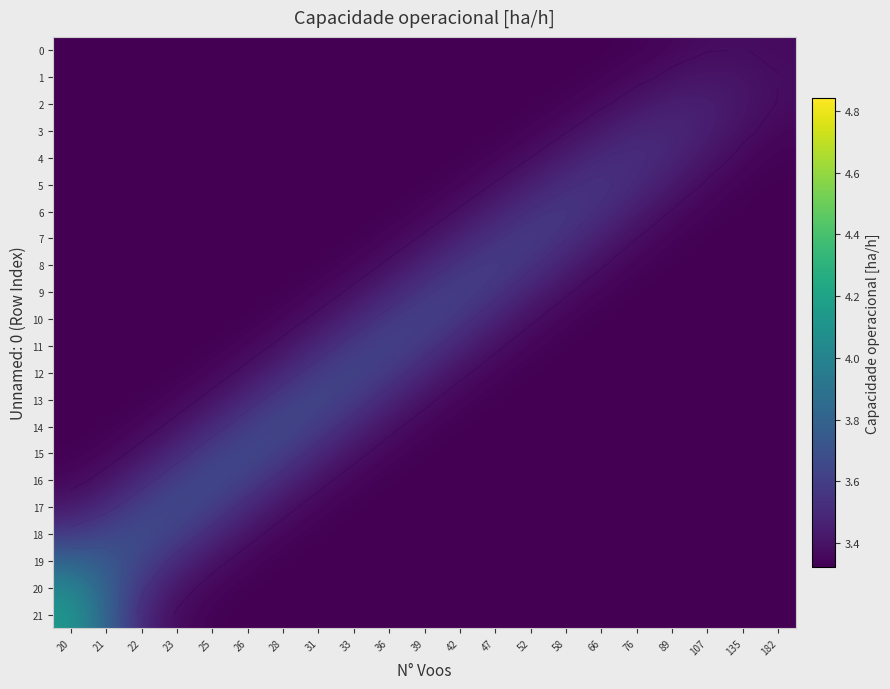

Reading right to left, list all the values displayed in this chart.

row_0: 3.4	3.4	3.4	3.3	3.3	3.3	3.3	3.3	3.3	3.3	3.3	3.3	3.3	3.3	3.3	3.3	3.3	3.3	3.3	3.3	3.3
row_1: 3.4	3.4	3.4	3.4	3.4	3.3	3.3	3.3	3.3	3.3	3.3	3.3	3.3	3.3	3.3	3.3	3.3	3.3	3.3	3.3	3.3
row_2: 3.4	3.4	3.5	3.5	3.4	3.4	3.3	3.3	3.3	3.3	3.3	3.3	3.3	3.3	3.3	3.3	3.3	3.3	3.3	3.3	3.3
row_3: 3.3	3.4	3.5	3.5	3.5	3.4	3.4	3.3	3.3	3.3	3.3	3.3	3.3	3.3	3.3	3.3	3.3	3.3	3.3	3.3	3.3
row_4: 3.3	3.4	3.4	3.5	3.5	3.5	3.4	3.4	3.3	3.3	3.3	3.3	3.3	3.3	3.3	3.3	3.3	3.3	3.3	3.3	3.3
row_5: 3.3	3.3	3.4	3.4	3.5	3.6	3.5	3.4	3.4	3.3	3.3	3.3	3.3	3.3	3.3	3.3	3.3	3.3	3.3	3.3	3.3
row_6: 3.3	3.3	3.3	3.4	3.4	3.5	3.6	3.5	3.5	3.4	3.3	3.3	3.3	3.3	3.3	3.3	3.3	3.3	3.3	3.3	3.3
row_7: 3.3	3.3	3.3	3.3	3.4	3.4	3.5	3.6	3.6	3.5	3.4	3.3	3.3	3.3	3.3	3.3	3.3	3.3	3.3	3.3	3.3
row_8: 3.3	3.3	3.3	3.3	3.3	3.4	3.5	3.6	3.6	3.6	3.5	3.4	3.3	3.3	3.3	3.3	3.3	3.3	3.3	3.3	3.3
row_9: 3.3	3.3	3.3	3.3	3.3	3.3	3.4	3.5	3.6	3.6	3.6	3.5	3.4	3.3	3.3	3.3	3.3	3.3	3.3	3.3	3.3
row_10: 3.3	3.3	3.3	3.3	3.3	3.3	3.3	3.4	3.5	3.6	3.6	3.6	3.5	3.4	3.3	3.3	3.3	3.3	3.3	3.3	3.3
row_11: 3.3	3.3	3.3	3.3	3.3	3.3	3.3	3.3	3.4	3.5	3.6	3.6	3.6	3.5	3.4	3.3	3.3	3.3	3.3	3.3	3.3
row_12: 3.3	3.3	3.3	3.3	3.3	3.3	3.3	3.3	3.3	3.4	3.5	3.6	3.6	3.6	3.5	3.4	3.3	3.3	3.3	3.3	3.3
row_13: 3.3	3.3	3.3	3.3	3.3	3.3	3.3	3.3	3.3	3.3	3.4	3.5	3.6	3.6	3.6	3.5	3.4	3.3	3.3	3.3	3.3
row_14: 3.3	3.3	3.3	3.3	3.3	3.3	3.3	3.3	3.3	3.3	3.3	3.4	3.5	3.6	3.7	3.6	3.5	3.4	3.3	3.3	3.3
row_15: 3.3	3.3	3.3	3.3	3.3	3.3	3.3	3.3	3.3	3.3	3.3	3.3	3.4	3.5	3.6	3.7	3.6	3.5	3.4	3.3	3.3
row_16: 3.3	3.3	3.3	3.3	3.3	3.3	3.3	3.3	3.3	3.3	3.3	3.3	3.3	3.4	3.5	3.6	3.7	3.6	3.5	3.4	3.3
row_17: 3.3	3.3	3.3	3.3	3.3	3.3	3.3	3.3	3.3	3.3	3.3	3.3	3.3	3.3	3.4	3.5	3.6	3.7	3.6	3.5	3.4
row_18: 3.3	3.3	3.3	3.3	3.3	3.3	3.3	3.3	3.3	3.3	3.3	3.3	3.3	3.3	3.3	3.4	3.5	3.6	3.7	3.6	3.6
row_19: 3.3	3.3	3.3	3.3	3.3	3.3	3.3	3.3	3.3	3.3	3.3	3.3	3.3	3.3	3.3	3.3	3.4	3.5	3.6	3.8	3.8
row_20: 3.3	3.3	3.3	3.3	3.3	3.3	3.3	3.3	3.3	3.3	3.3	3.3	3.3	3.3	3.3	3.3	3.3	3.4	3.6	3.8	4.0
row_21: 3.3	3.3	3.3	3.3	3.3	3.3	3.3	3.3	3.3	3.3	3.3	3.3	3.3	3.3	3.3	3.3	3.3	3.4	3.5	3.8	4.1